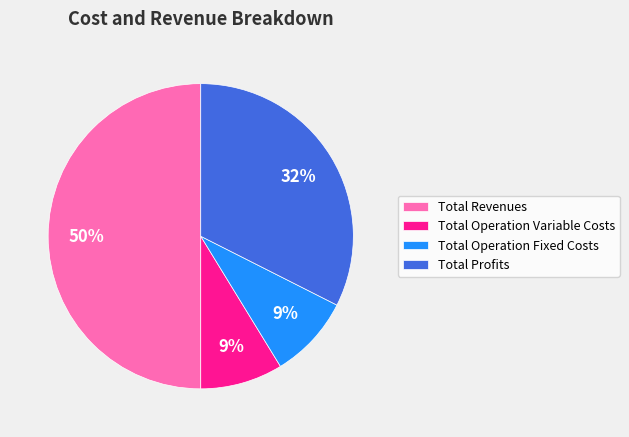

What is the ratio of the value at Total Operation Variable Costs to the value at Total Revenues?

0.2